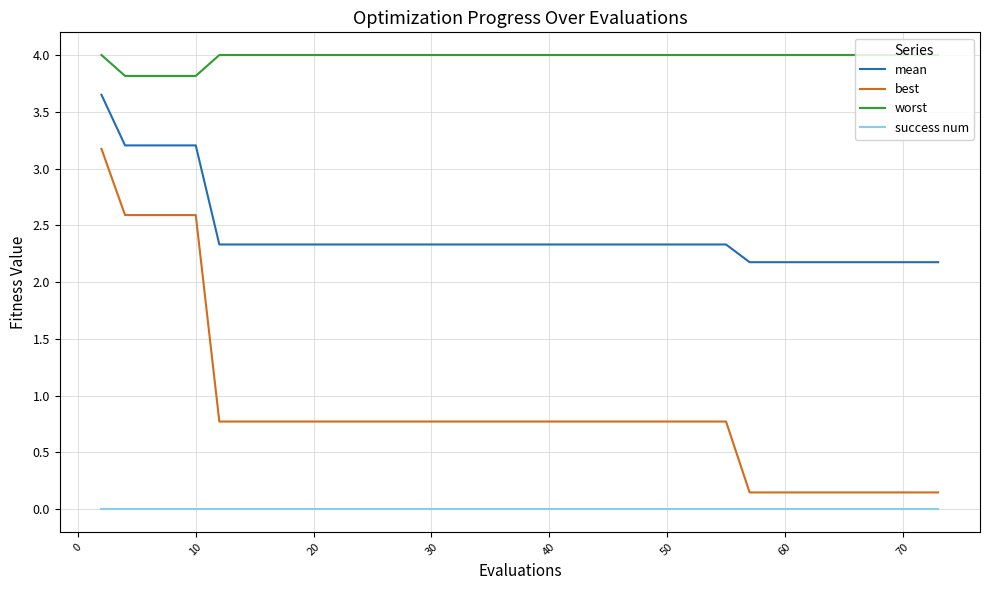

True or false: success num and worst cross at least once.

False